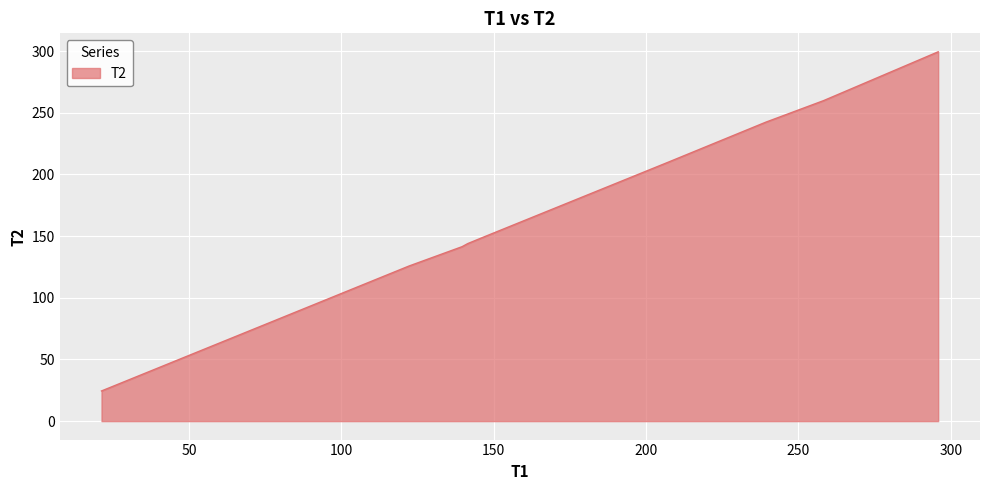

What is the greatest value displayed?

299.4